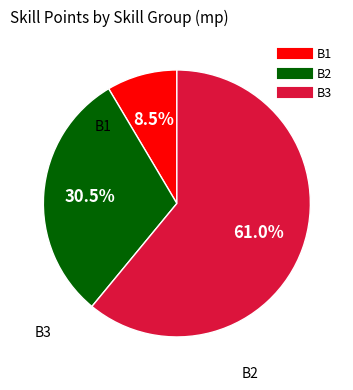

What is the largest slice in the pie chart?

B3